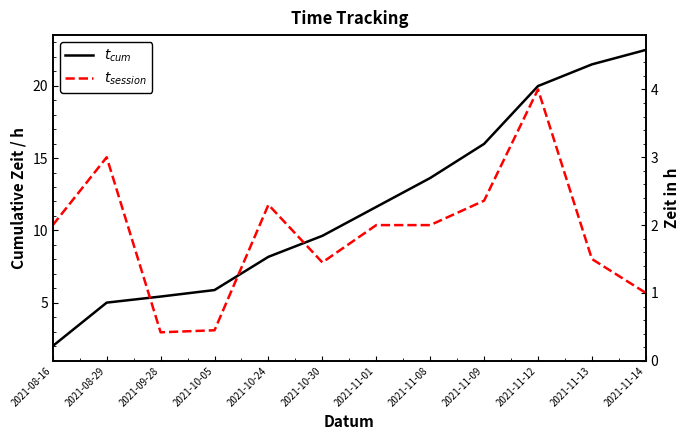

Does the chart have visible grid lines?

No